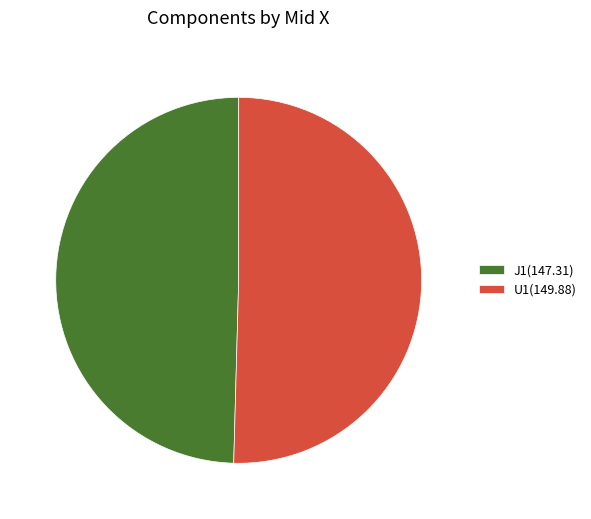

Do J1(147.31) and U1(149.88) together represent more than half of the pie?

Yes